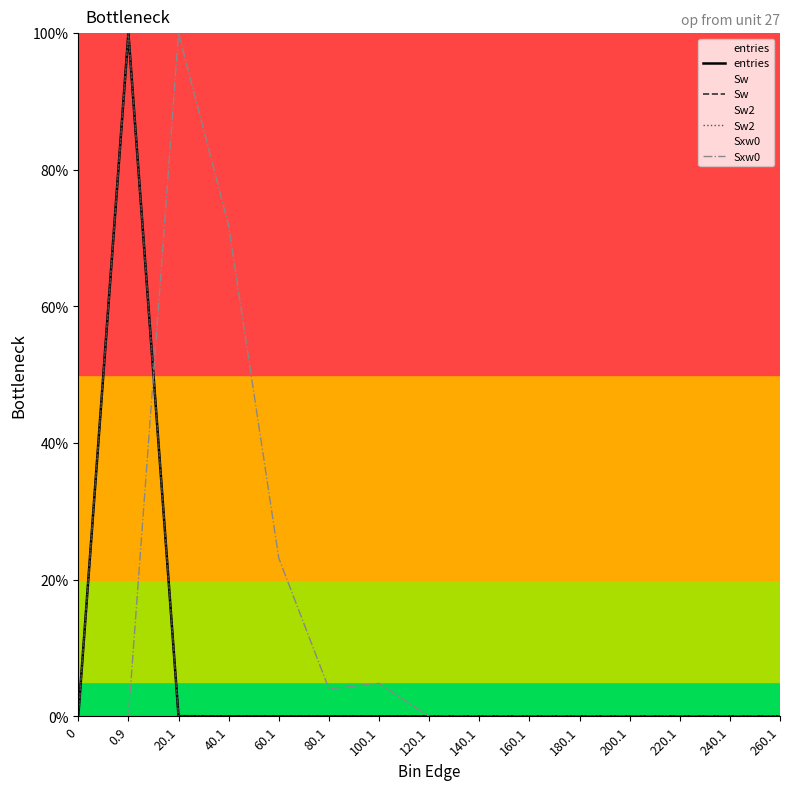

Reading left to right, transcribe all the data shown in this chart.

entries: 0=0.0	0.9=100.0	20.1=0.0	40.1=0.0	60.1=0.0	80.1=0.0	100.1=0.0	120.1=0.0	140.1=0.0	160.1=0.0	180.1=0.0	200.1=0.0	220.1=0.0	240.1=0.0	260.1=0.0
Sw: 0=0.0	0.9=100.0	20.1=0.0	40.1=0.0	60.1=0.0	80.1=0.0	100.1=0.0	120.1=0.0	140.1=0.0	160.1=0.0	180.1=0.0	200.1=0.0	220.1=0.0	240.1=0.0	260.1=0.0
Sw2: 0=0.0	0.9=100.0	20.1=0.0	40.1=0.0	60.1=0.0	80.1=0.0	100.1=0.0	120.1=0.0	140.1=0.0	160.1=0.0	180.1=0.0	200.1=0.0	220.1=0.0	240.1=0.0	260.1=0.0
Sxw0: 0=0.0	0.9=0.0	20.1=100.0	40.1=71.8	60.1=23.2	80.1=4.0	100.1=4.8	120.1=0.0	140.1=0.0	160.1=0.0	180.1=0.0	200.1=0.0	220.1=0.0	240.1=0.0	260.1=0.0